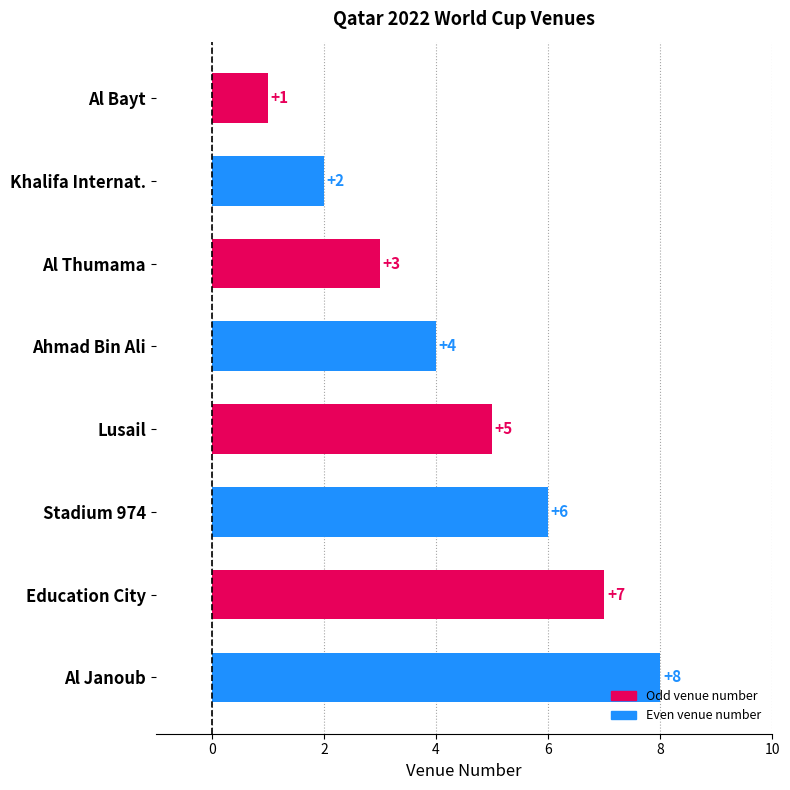

What is the sum of the values at Education City and Al Bayt?

8